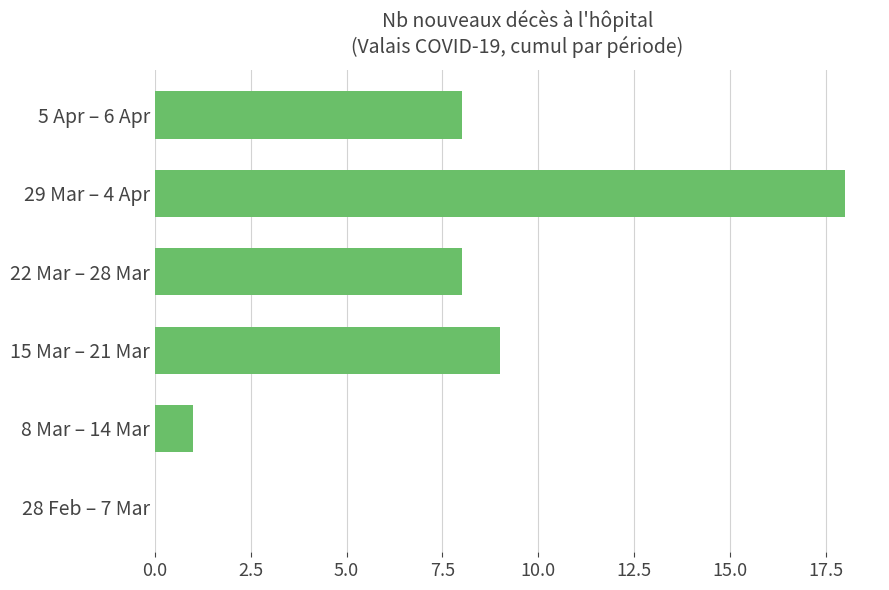

Are the bars horizontal?

Yes